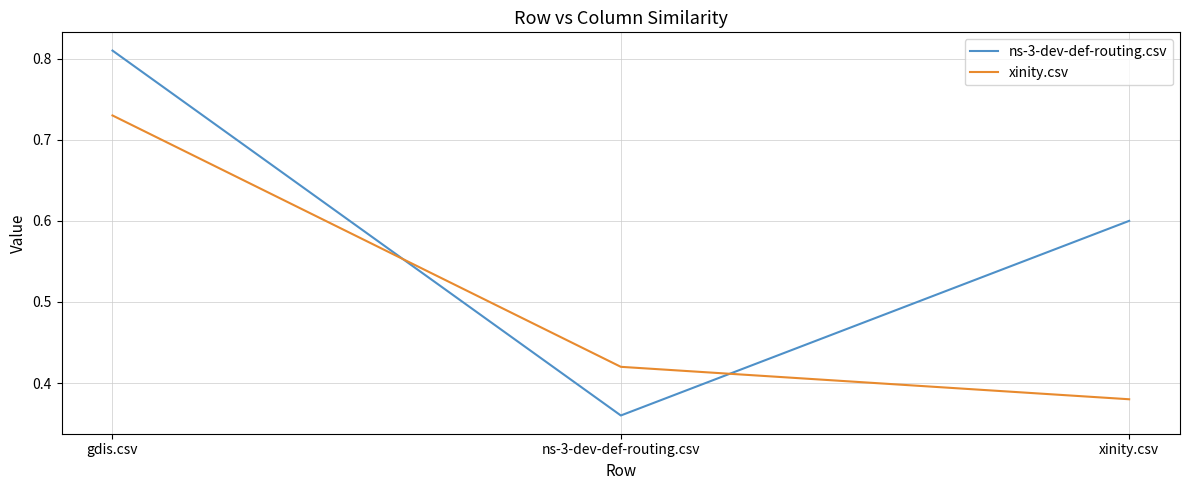

What is the sum of all xinity.csv values?

1.5